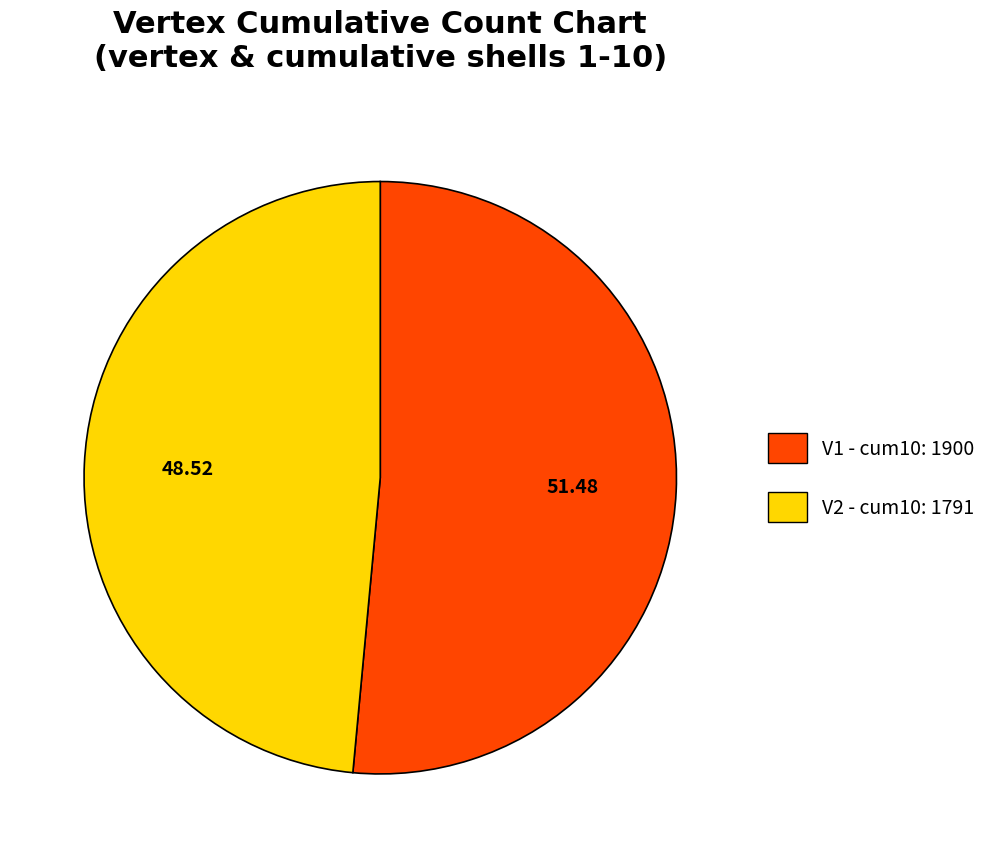

True or false: V1 accounts for 51% of the total.

True